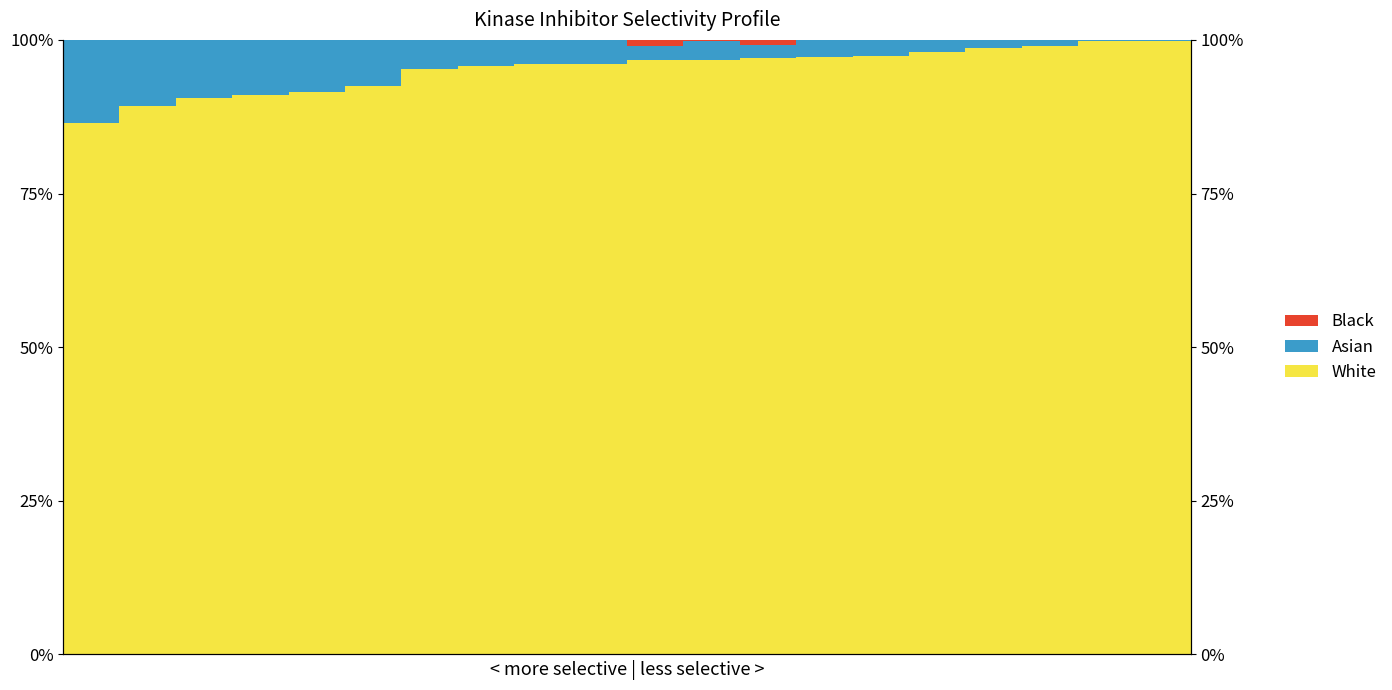

Which series has the largest total across all categories?

White